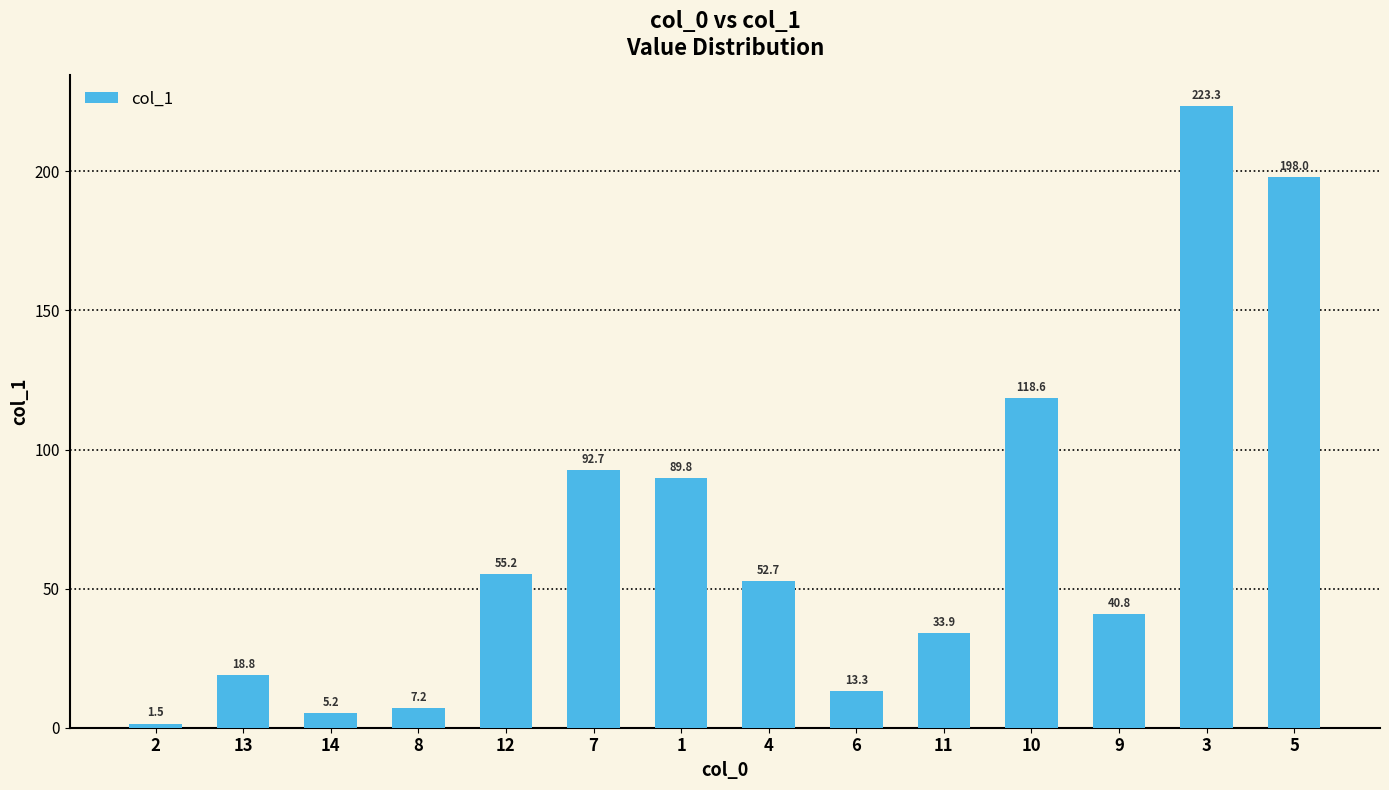

Reading left to right, what are all the values shown in this chart?

2=1.5	13=18.8	14=5.2	8=7.2	12=55.2	7=92.7	1=89.8	4=52.7	6=13.3	11=33.9	10=118.6	9=40.8	3=223.3	5=198.0